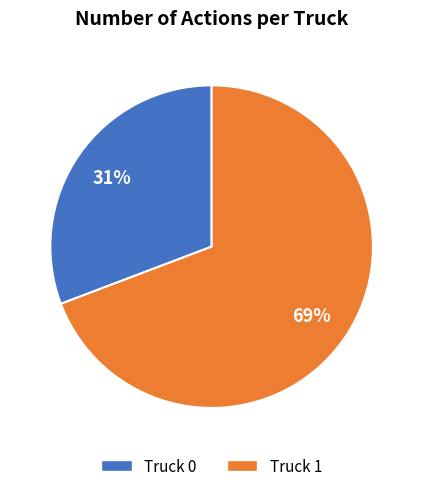

Does Truck 1 account for over 50% of the chart?

Yes